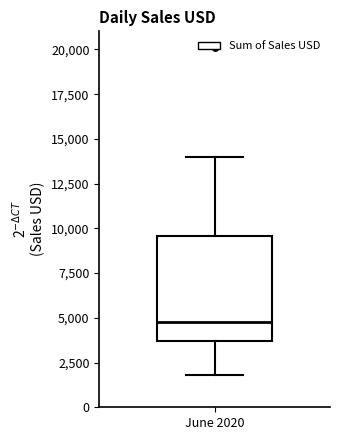

Read this box plot against the y-axis: the position of the median line, the range covered by the box, and the ends of both whiskers. The values are not printed on the chart, so give them approximately, as read against the axis.

median 5000, box 3500 to 9500, whiskers 2000 to 14000